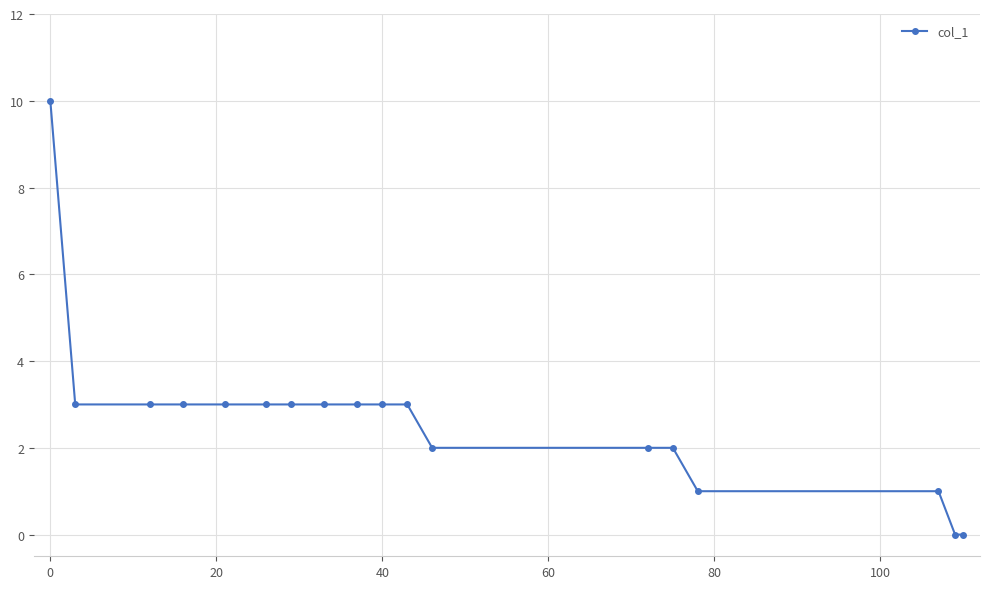

What is the sum of all values?

48